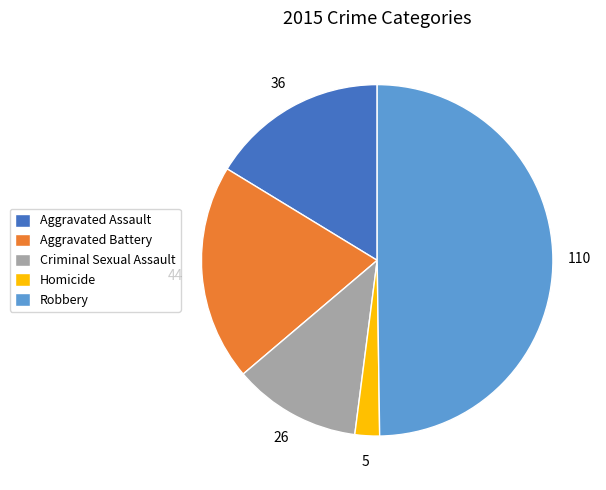

Is it true that Robbery is 50% of the pie?

True